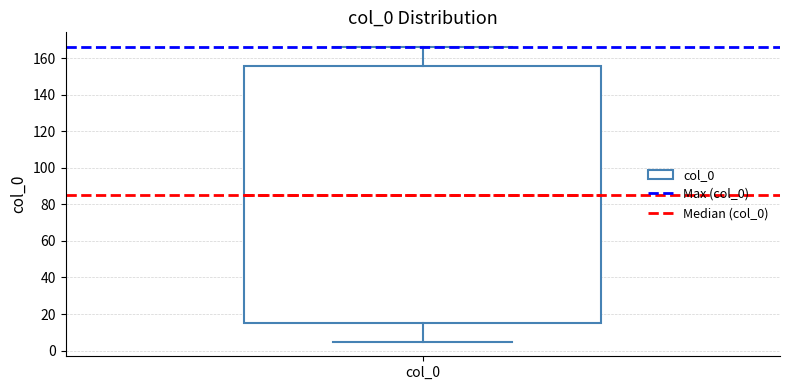

Transcribe this box plot: give where the median line is, the range the box spans, and where the two whiskers end, as read against the y-axis. The values are not printed on the chart, so give them approximately, as read against the axis.

median 86, box 14 to 156, whiskers 4 to 166